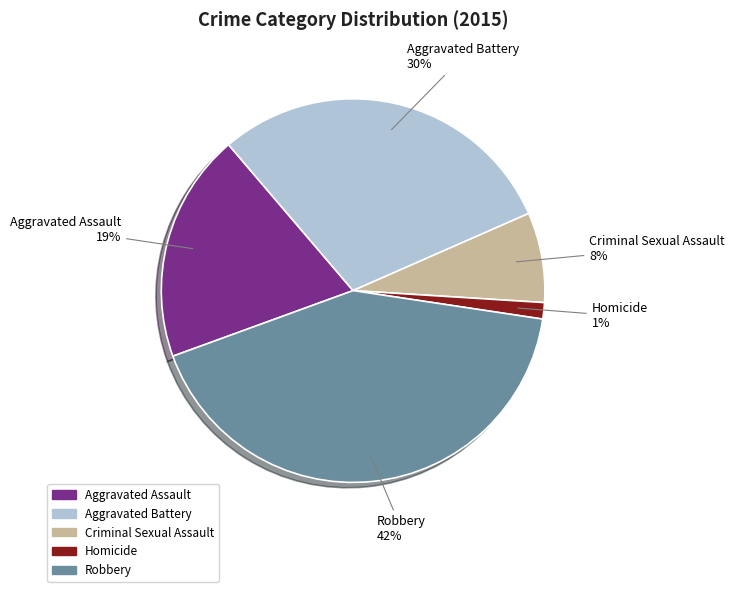

To the nearest percent, what is the average slice percentage?

20%